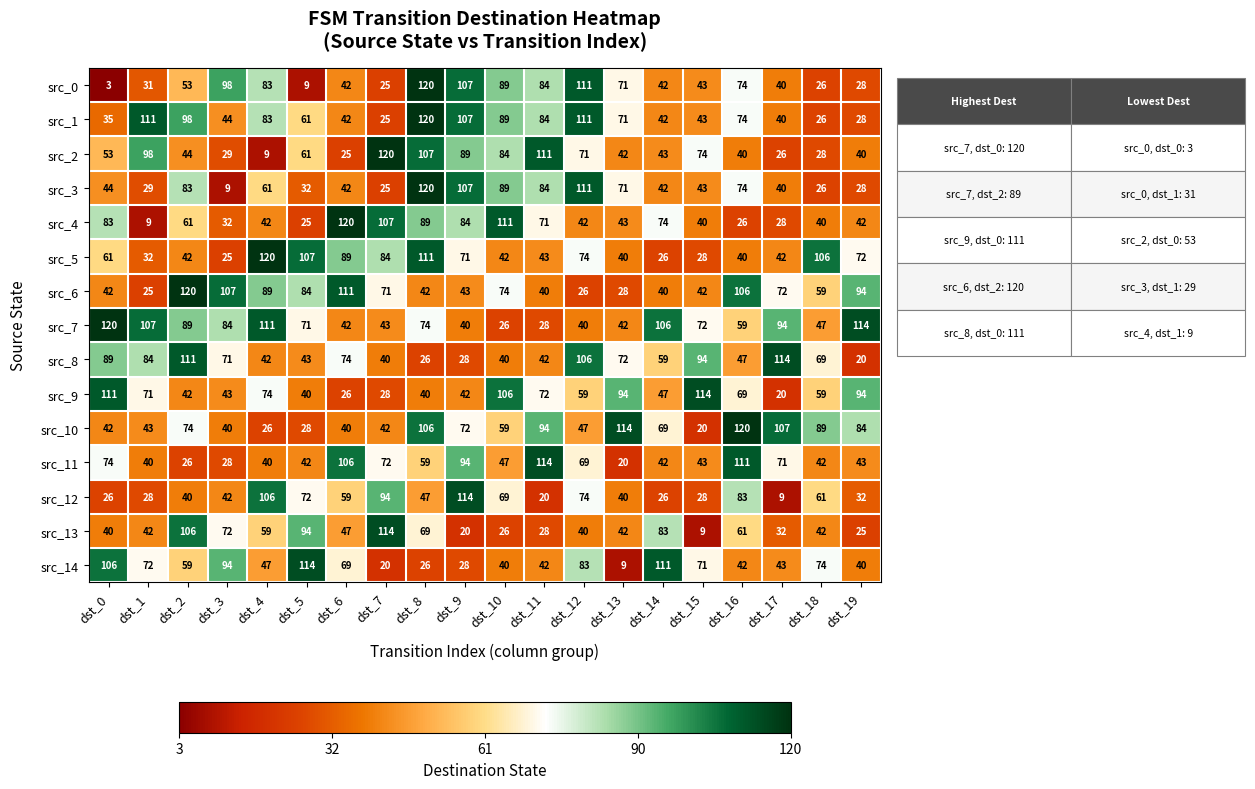

At which category is the sum across all series the highest?

dst_8